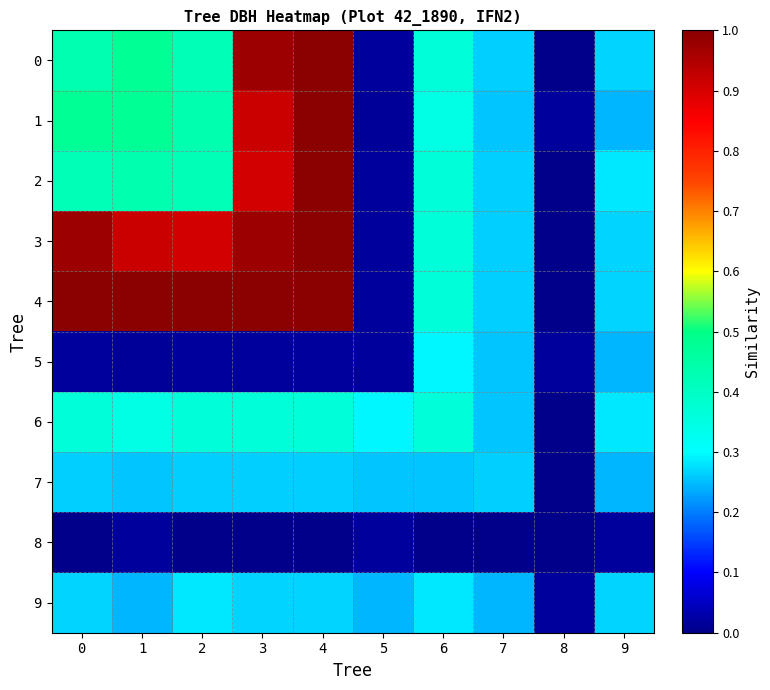

At how many categories does at least one series exceed 0?

10